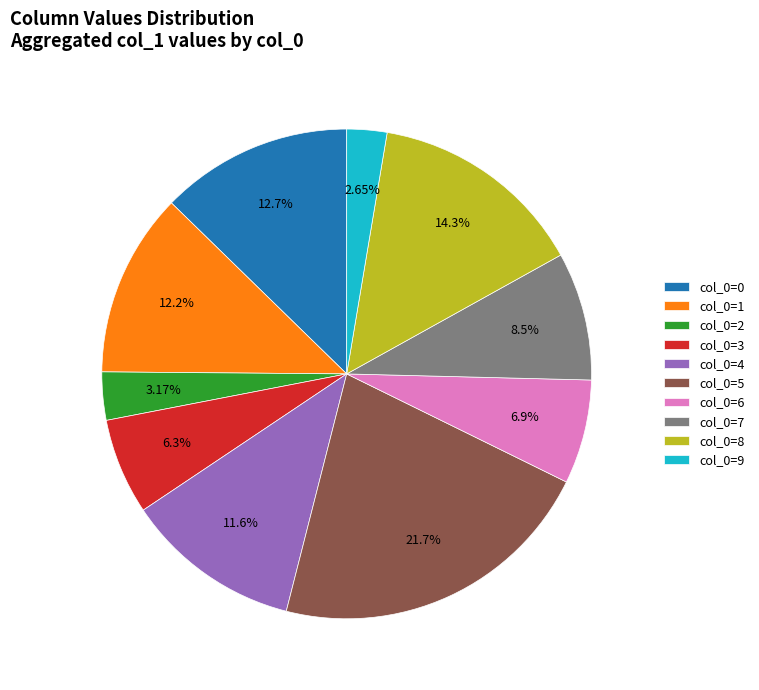

Which has a higher value, col_0=1 or col_0=8?

col_0=8